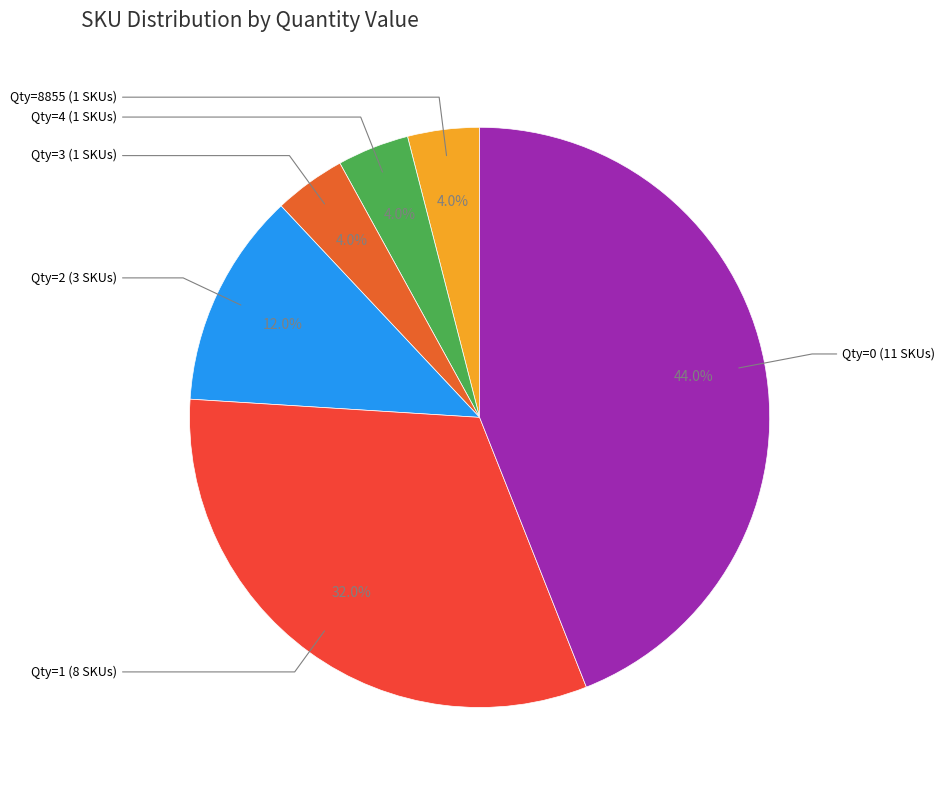

To the nearest percent, what is the average slice percentage?

17%